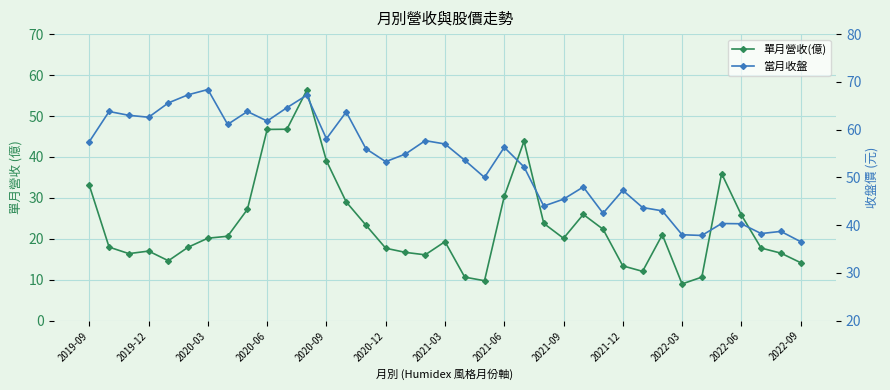

How many interior local valleys does the 單月營收(億) series have?

7